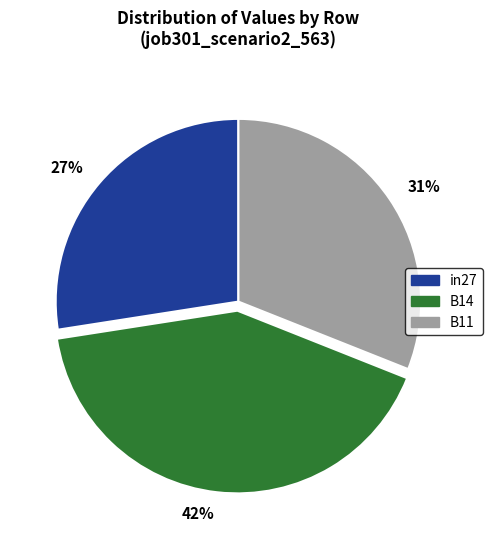

The 31% slice represents 31% of the pie. True or false?

True